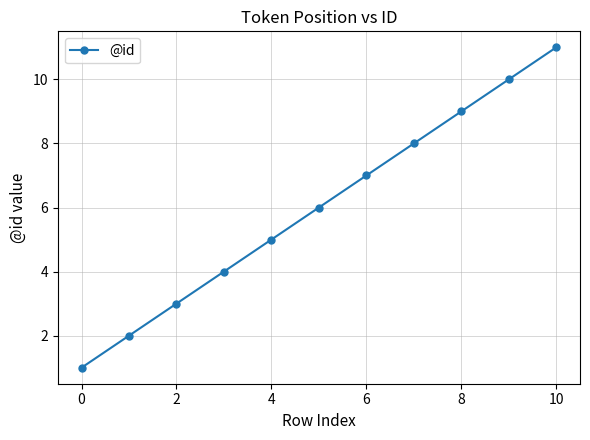

What is the average value?

6